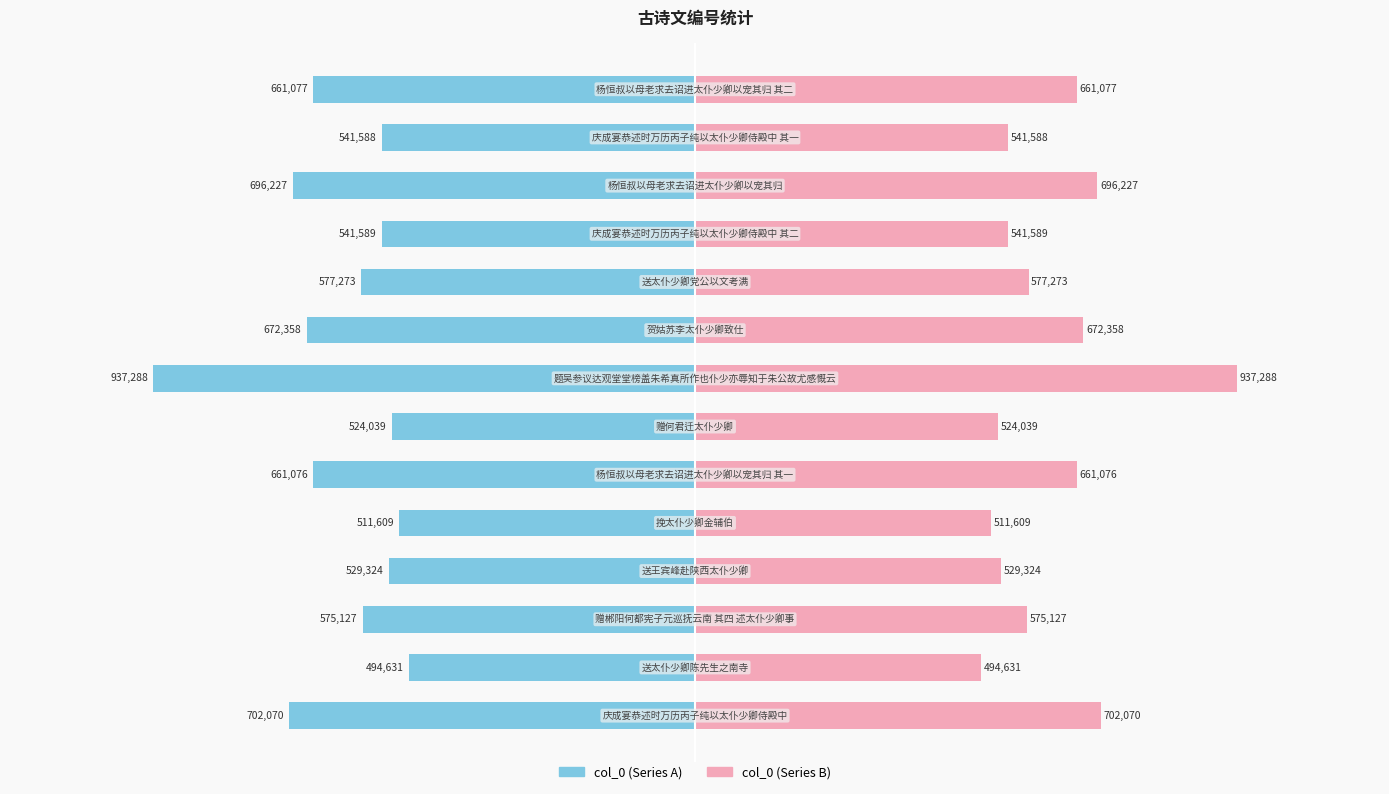

How many groups of bars are there?

14